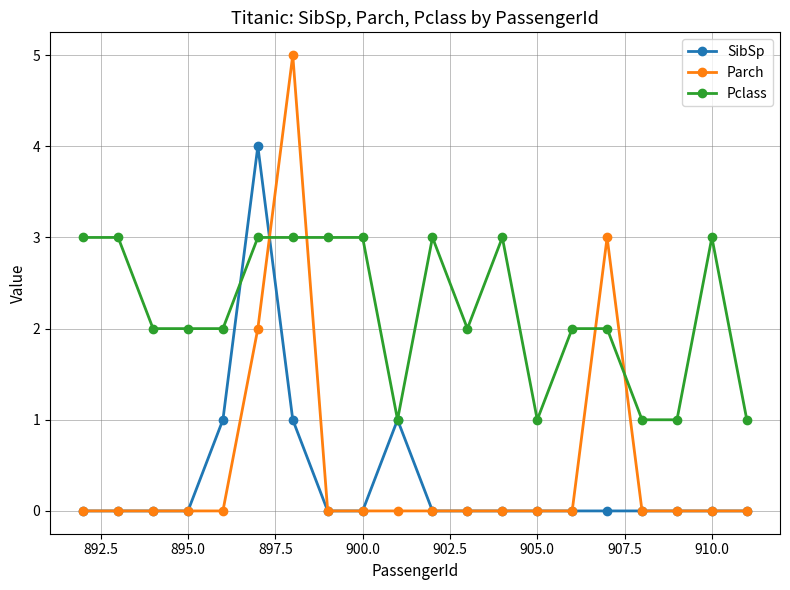

What is the value of the Parch point at the 16th from the left?

3